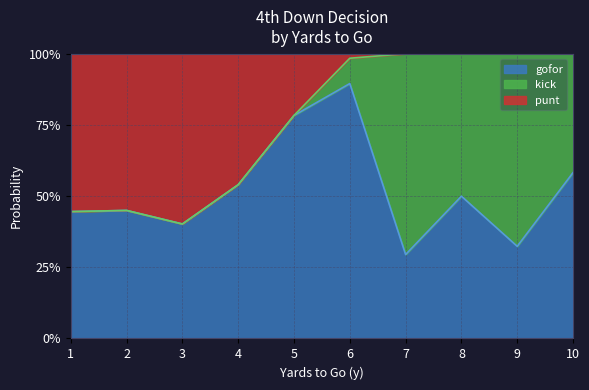

What is the total value across all series at 1?

1.0